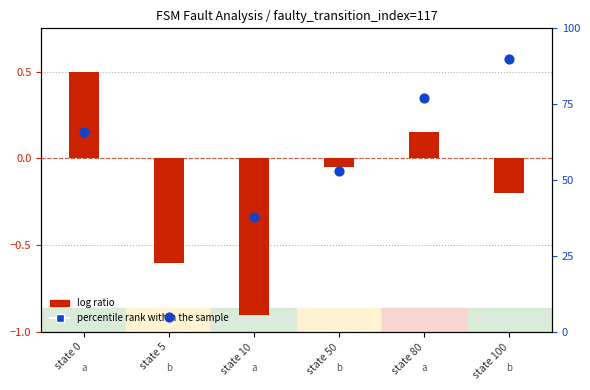

What is the change in value from state 10 to state 100?

+52